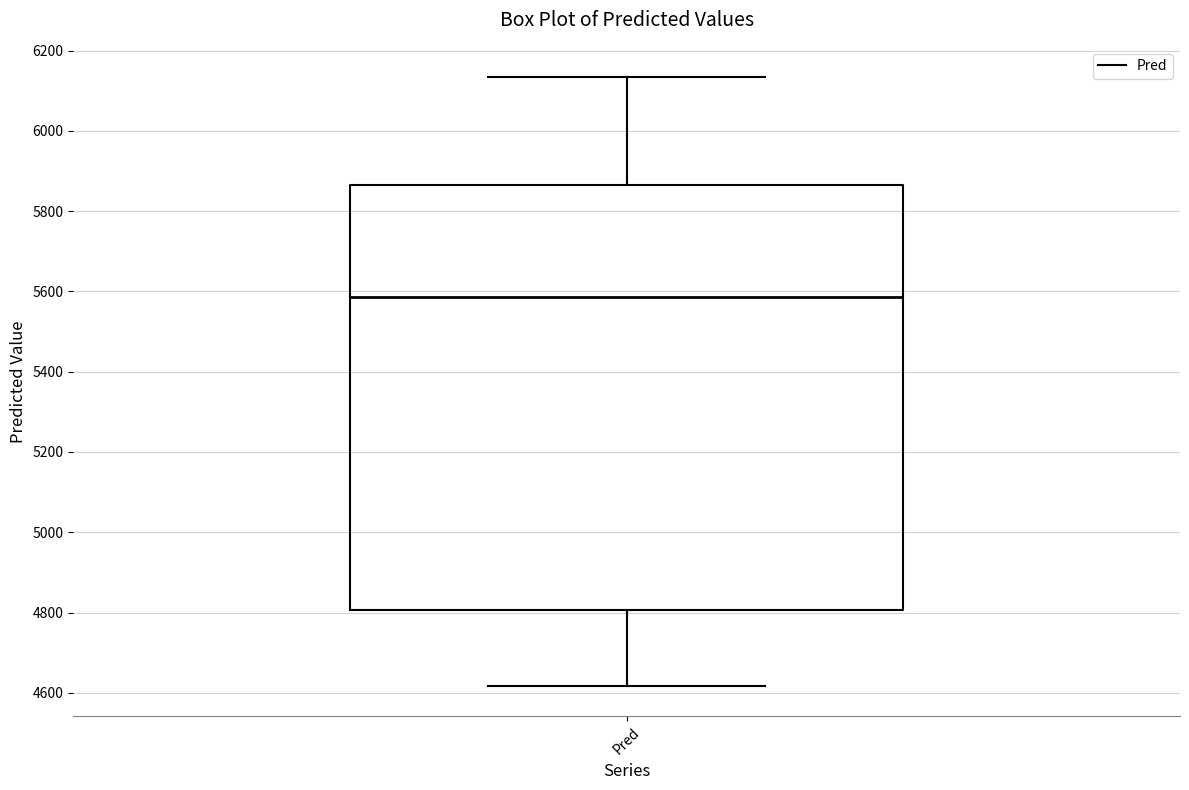

Transcribe this box plot: give where the median line is, the range the box spans, and where the two whiskers end, as read against the y-axis. The values are not printed on the chart, so give them approximately, as read against the axis.

median 5580, box 4800 to 5860, whiskers 4620 to 6140